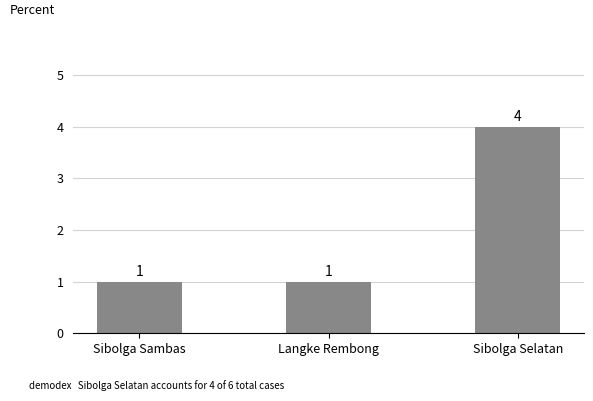

Approximately how many times larger is the value at Sibolga Selatan compared to Langke Rembong?

4.0